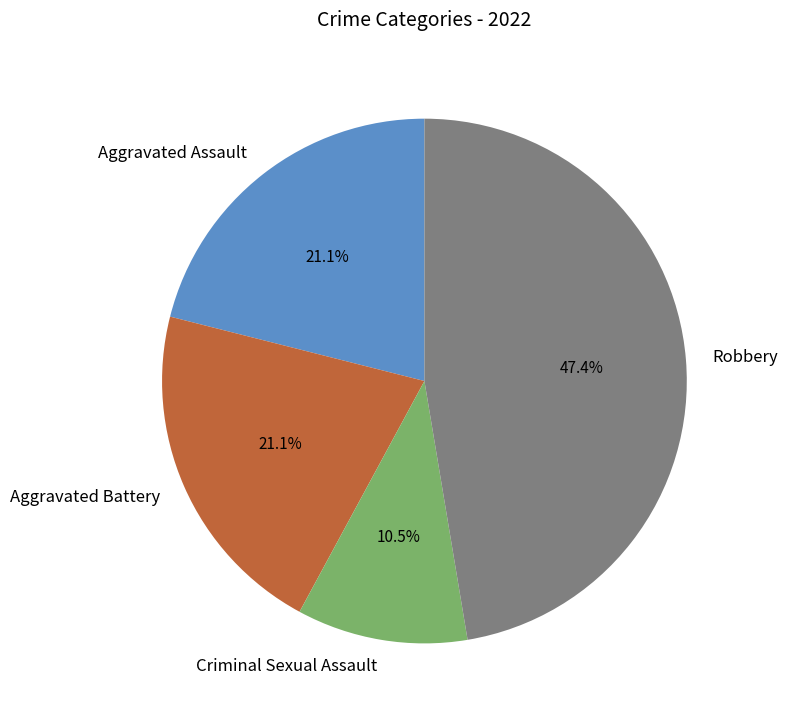

Approximately how many times larger is the value at Criminal Sexual Assault compared to Aggravated Battery?

0.5